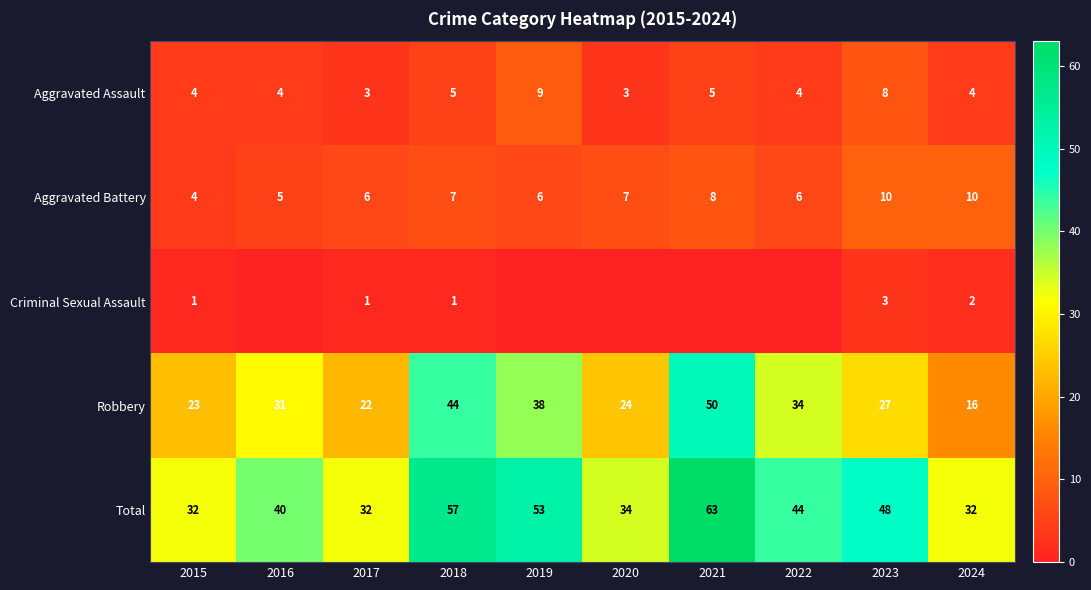

The Aggravated Assault series shows 5 at 2015. True or false?

False